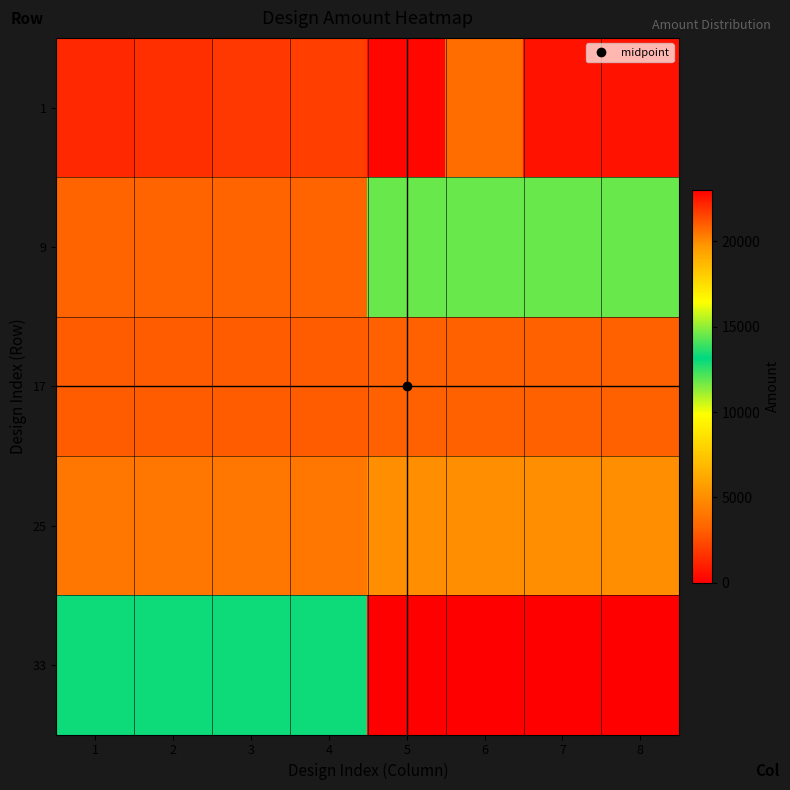

Reading right to left, list all the values displayed in this chart.

1: 8=600	7=600	6=3600	5=240	4=2040	3=1800	2=1560	1=1320
9: 8=14520	7=14520	6=14520	5=14520	4=3240	3=3240	2=3240	1=3240
17: 8=3120	7=3120	6=3120	5=3120	4=3000	3=3000	2=3000	1=3000
25: 8=5040	7=5040	6=5040	5=5040	4=4080	3=4080	2=4080	1=4080
33: 8=23040	7=23040	6=23040	5=23040	4=12960	3=12960	2=12960	1=12960